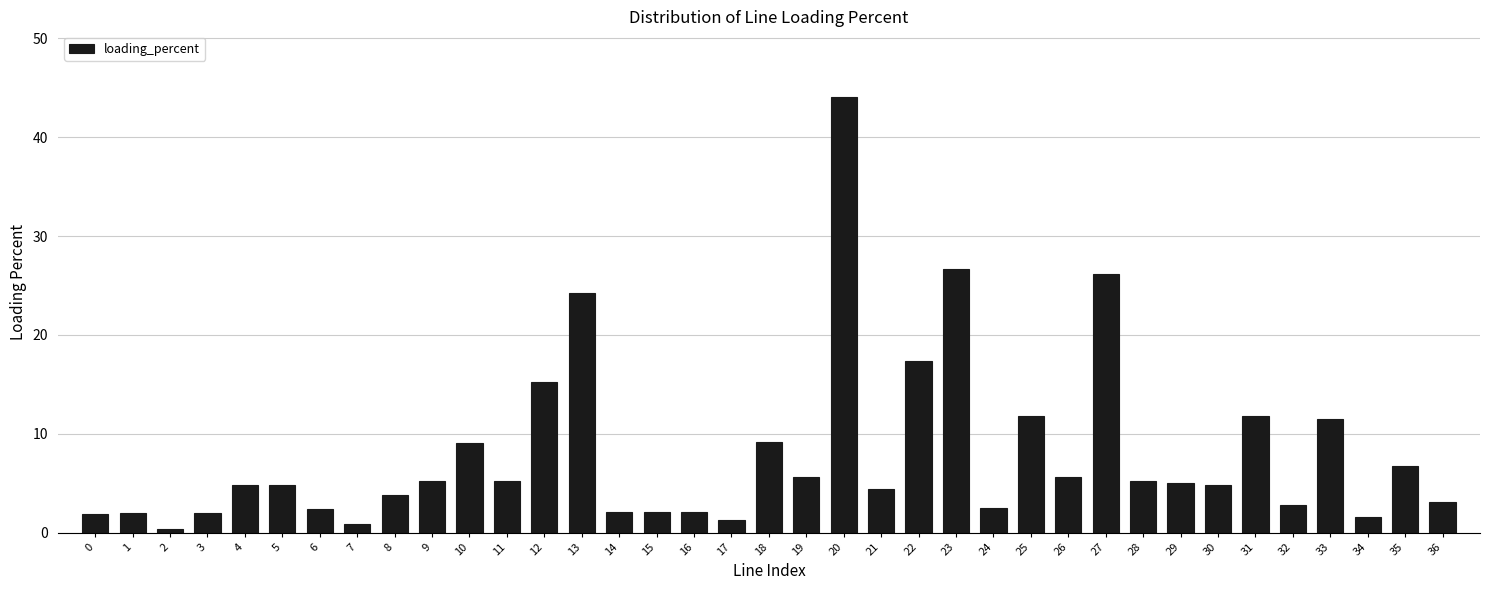

What is the sum of all values?

295.4